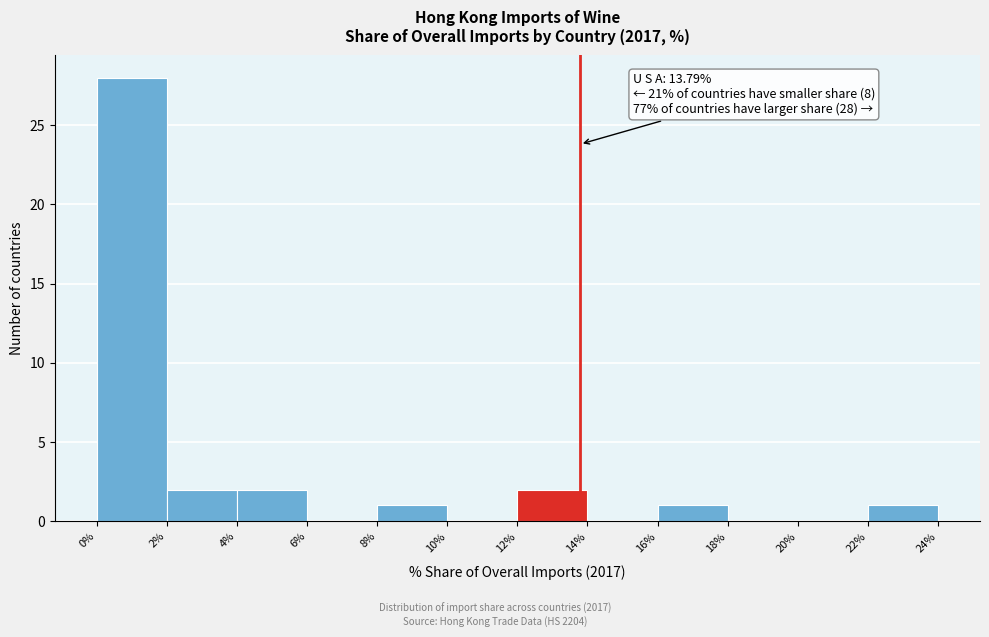

Which range on the x-axis has the tallest bar?

0% to 2%